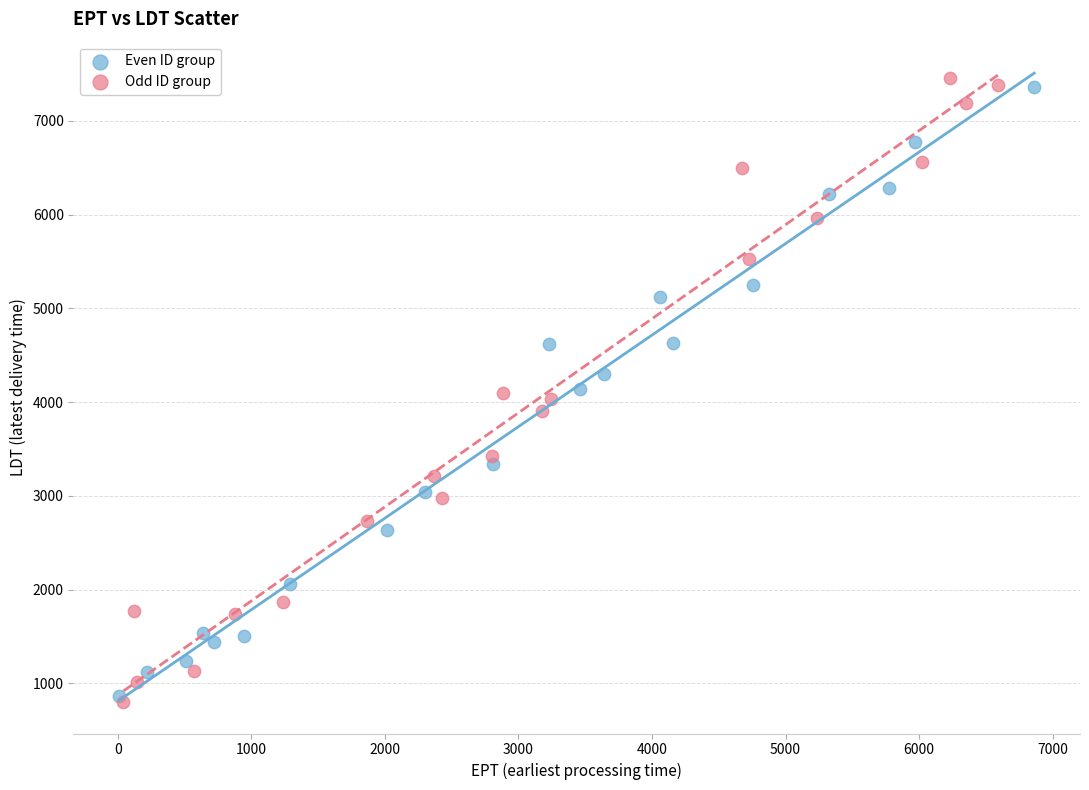

Which series has the largest Y range (max minus min)?

Odd ID group